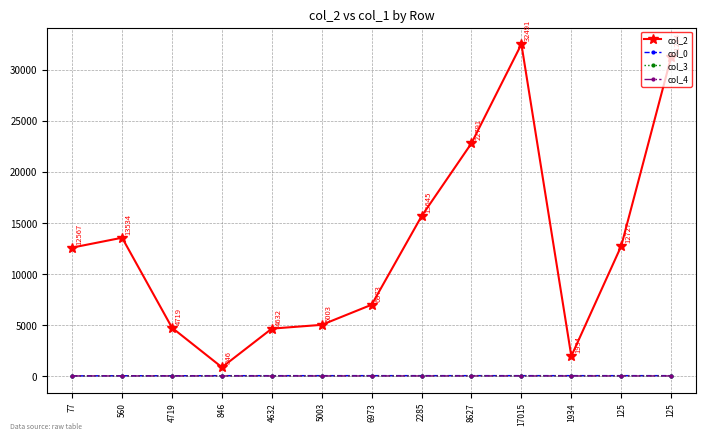

How many series are shown in this chart?

4